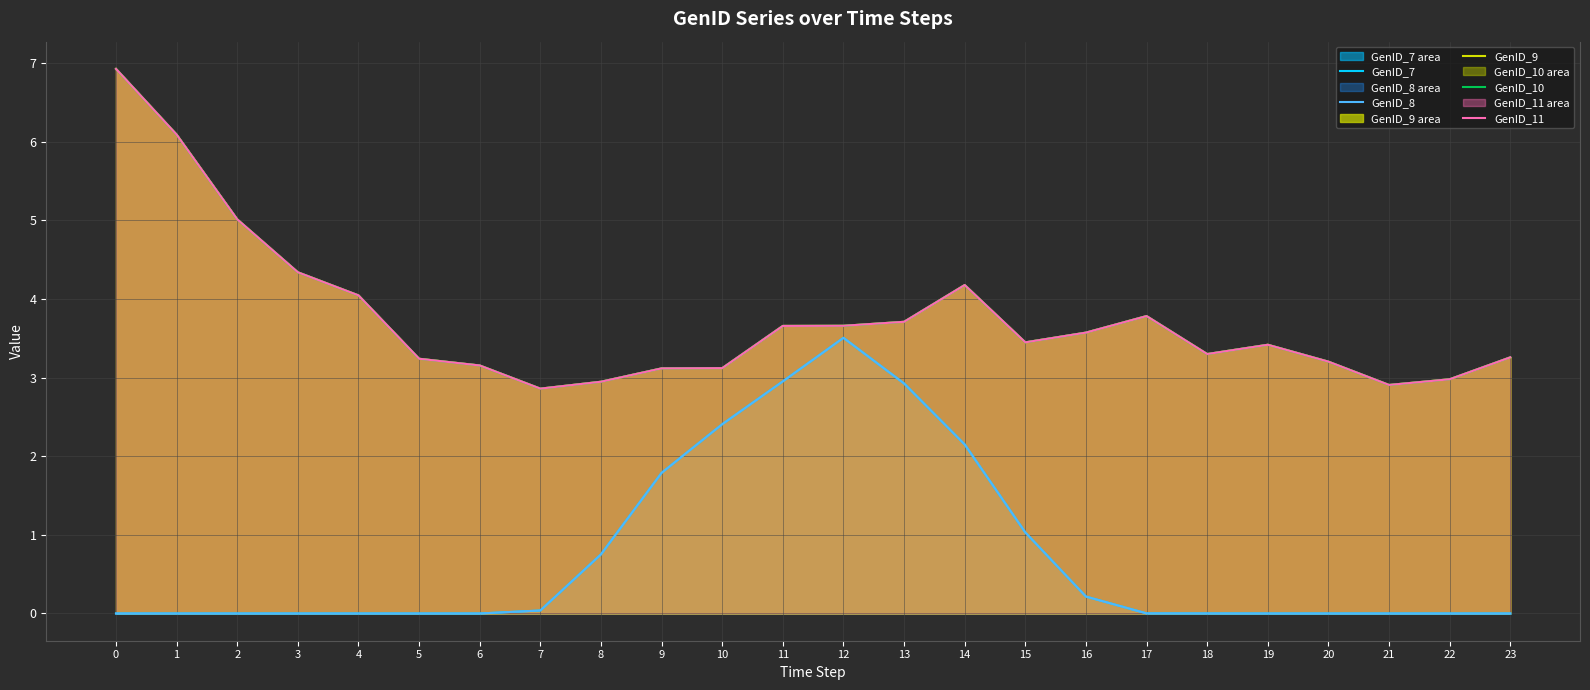

Rank the series by their maximum value, from lowest to highest.

GenID_7, GenID_8, GenID_9, GenID_10, GenID_11